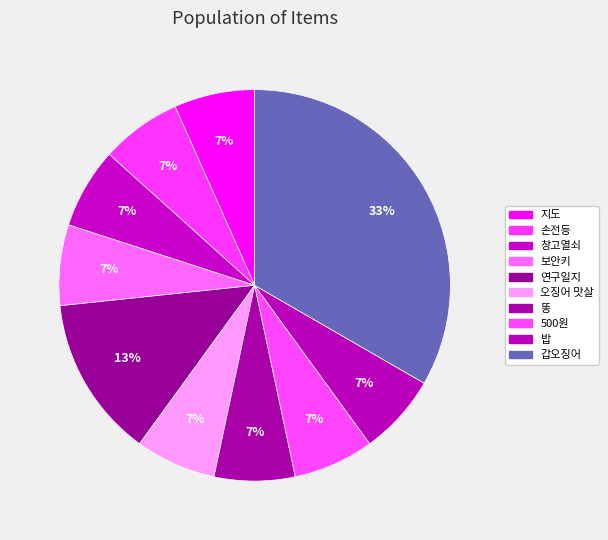

What percentage is NOT represented by 손전등?

93.3%